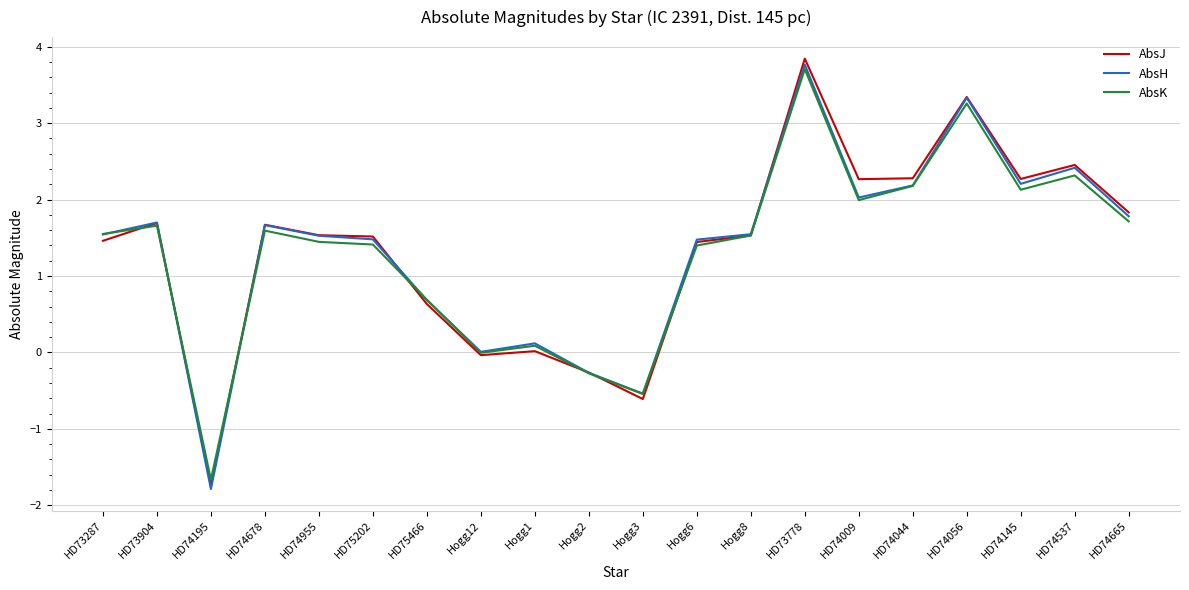

What value does the AbsK series have at HD74955?

1.4